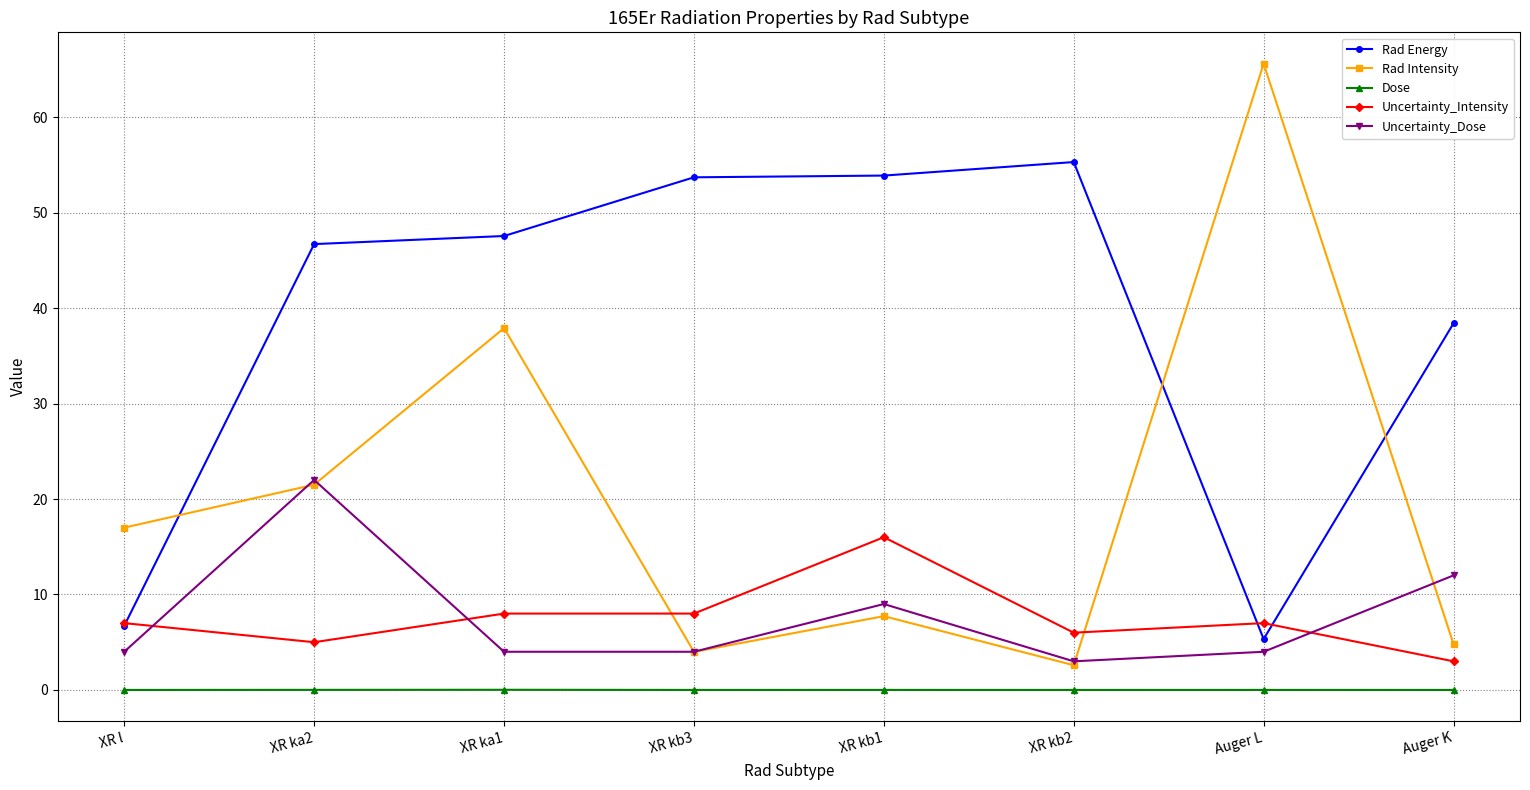

True or false: Uncertainty_Intensity and Dose intersect in this chart.

False